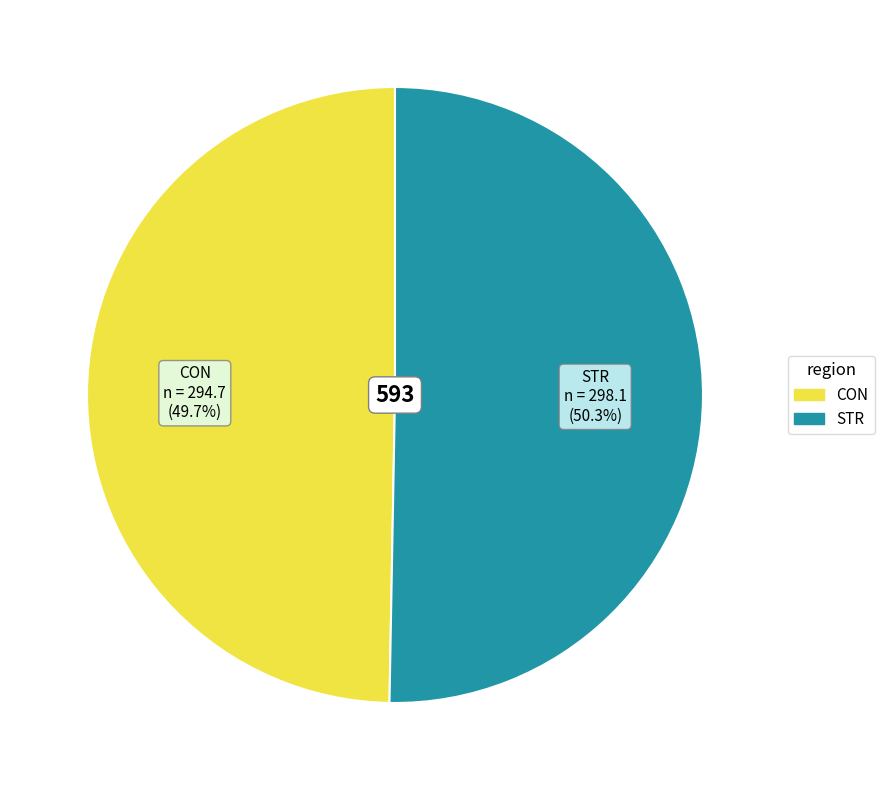

True or false: CON accounts for 50% of the total.

True